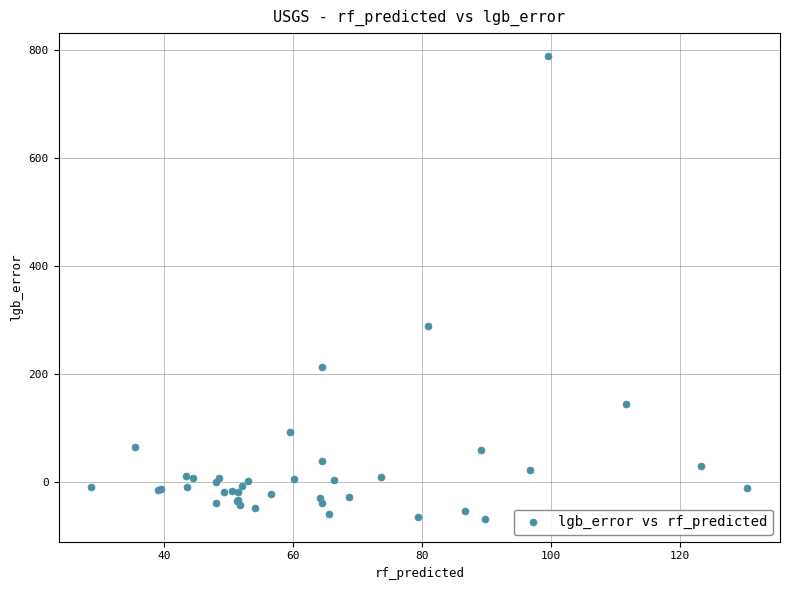

What Y value in the scatter plot is closest to 360?

289.5